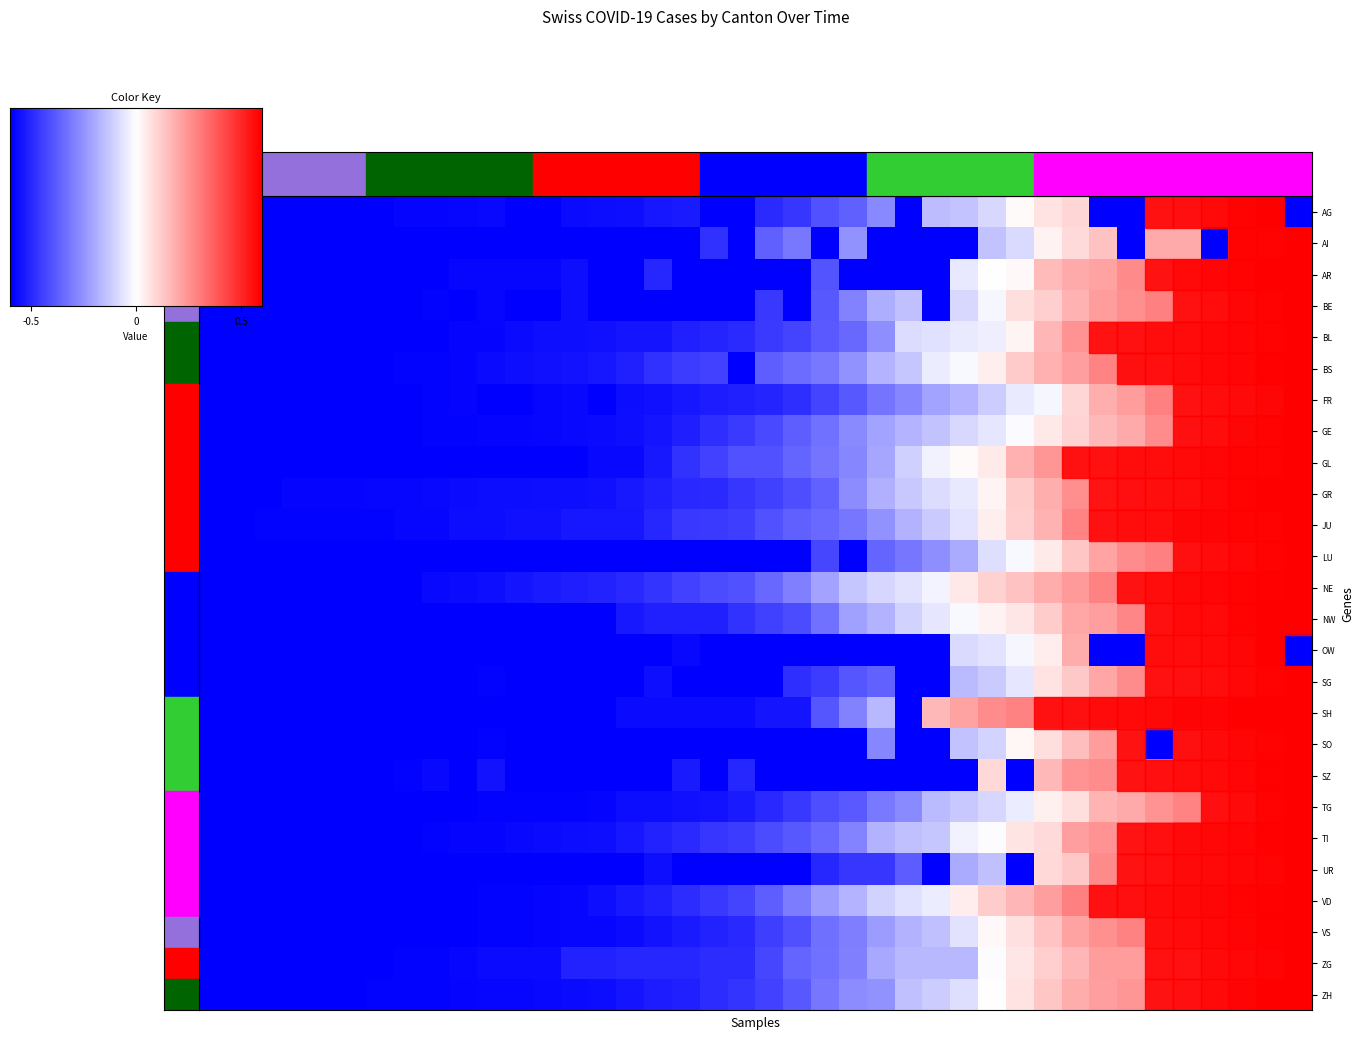

What is the sum of all GE values?

11.3